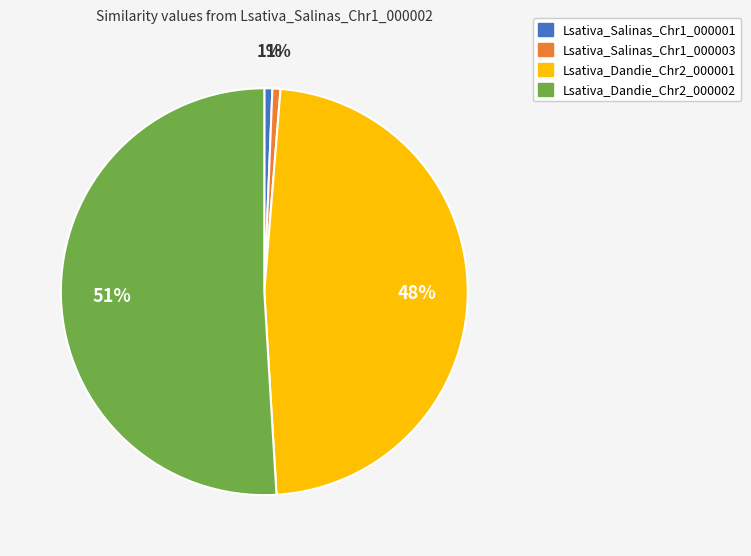

Does Lsativa_Salinas_Chr1_000003 account for over 50% of the chart?

No